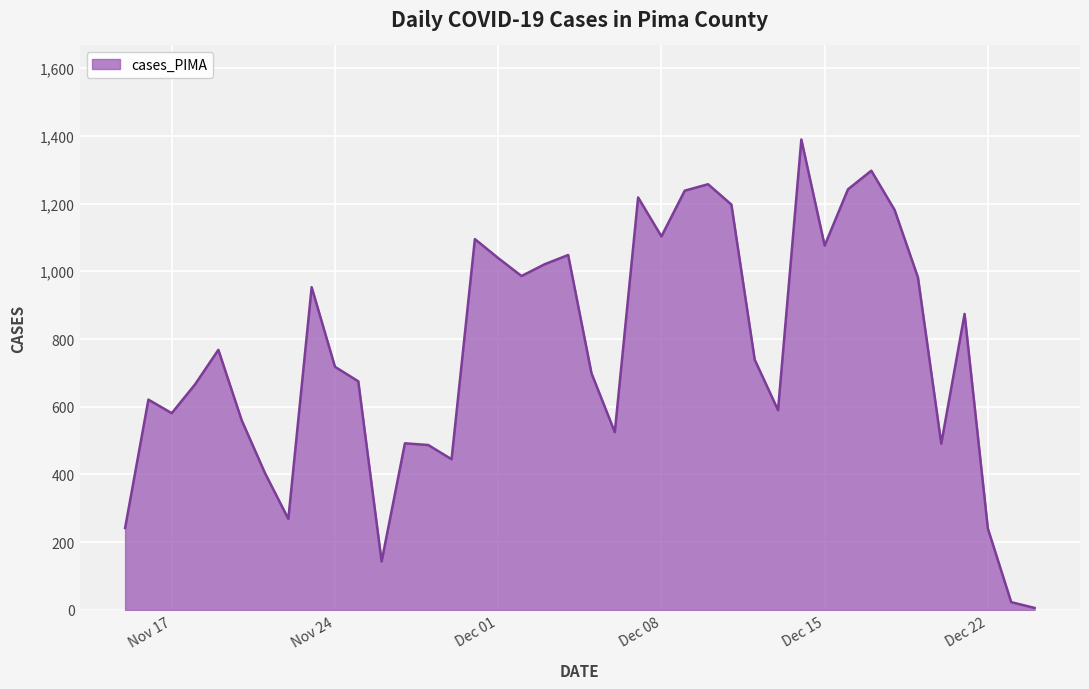

What is the difference between the maximum and minimum values?

1383